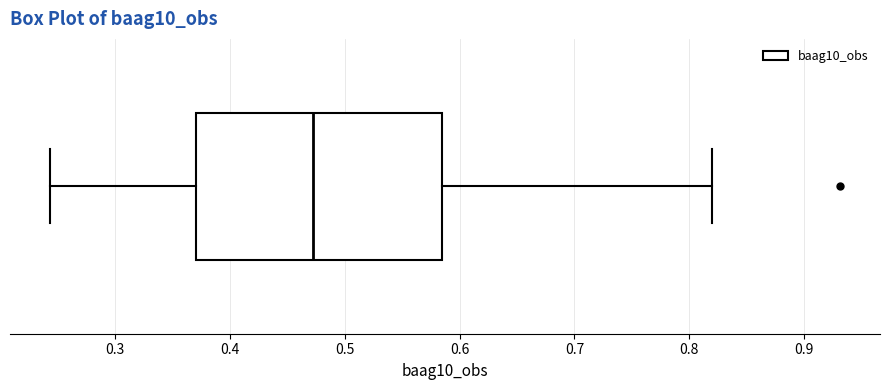

Where does the left whisker of the box end on the x-axis? The values are not printed on the chart, so give them approximately, as read against the axis.

0.24